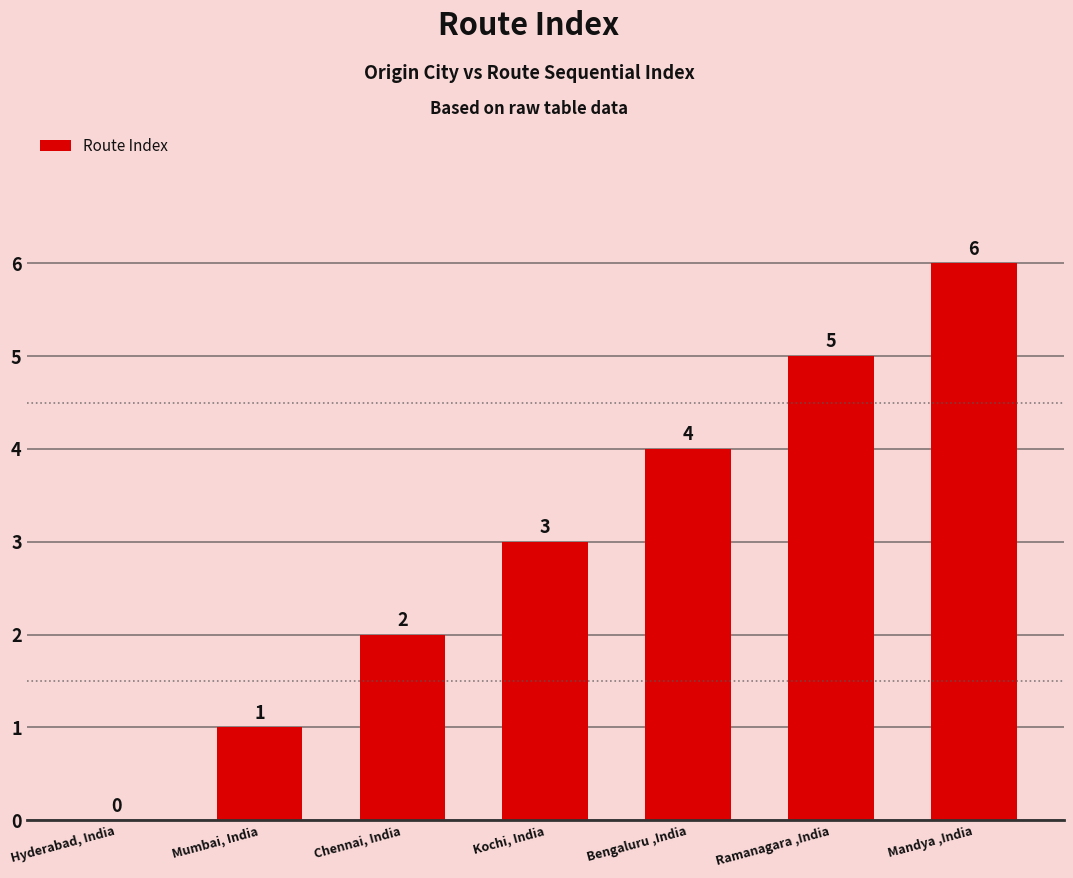

What is the sum of all values?

21